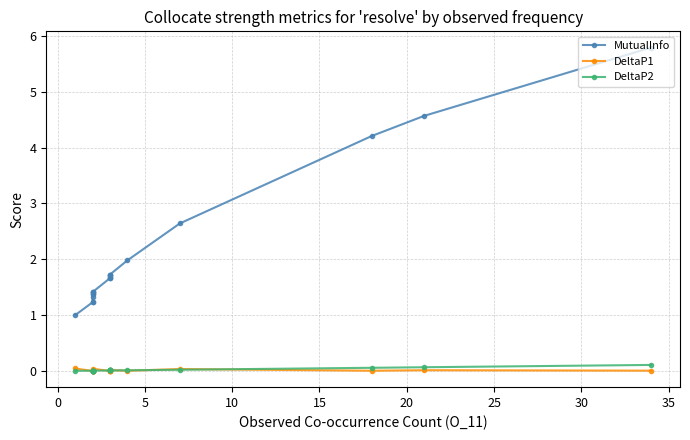

What is the sum of all DeltaP2 values?

0.4